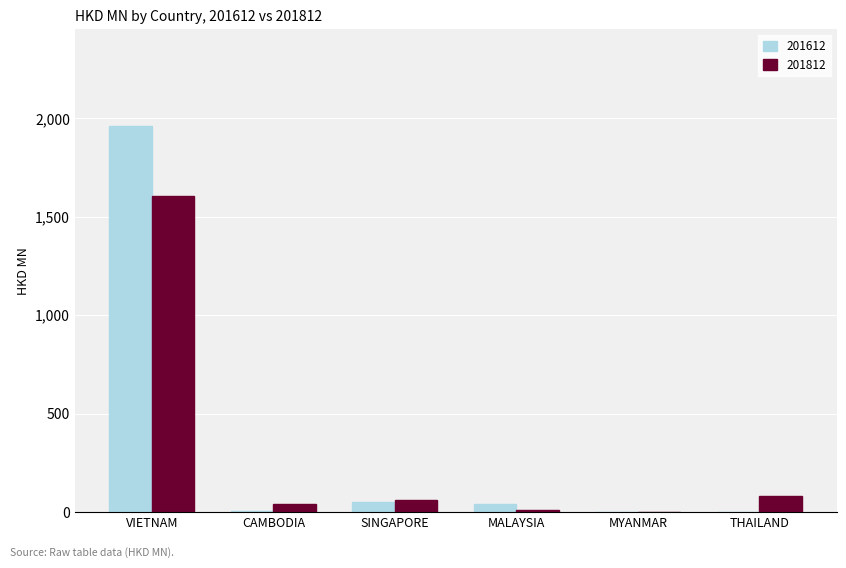

Which series has the largest total across all categories?

201612